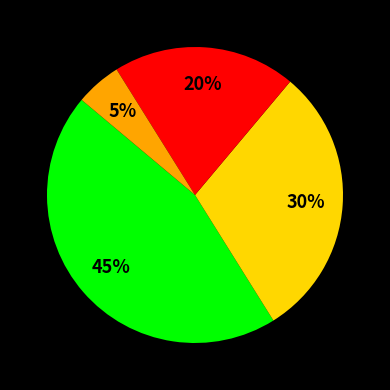

Count the number of slices in the pie.

4